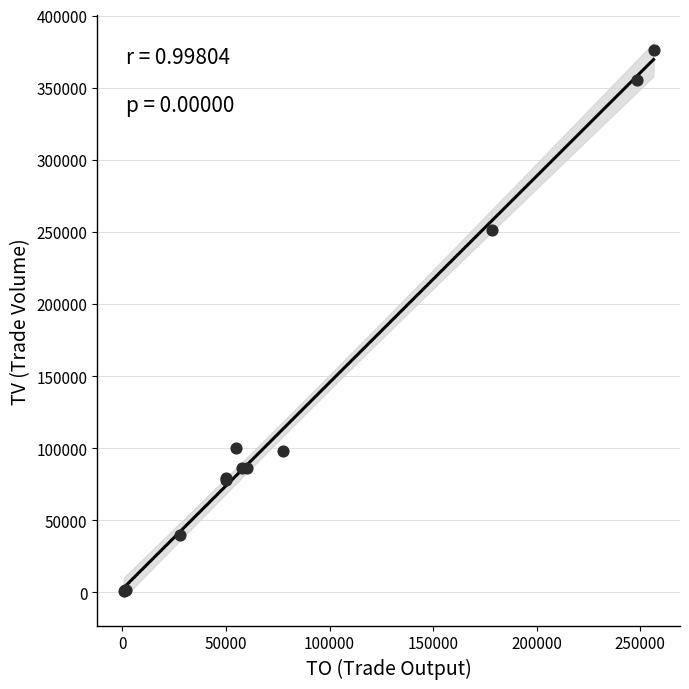

What Y value in the scatter plot is closest to 188500?

251000